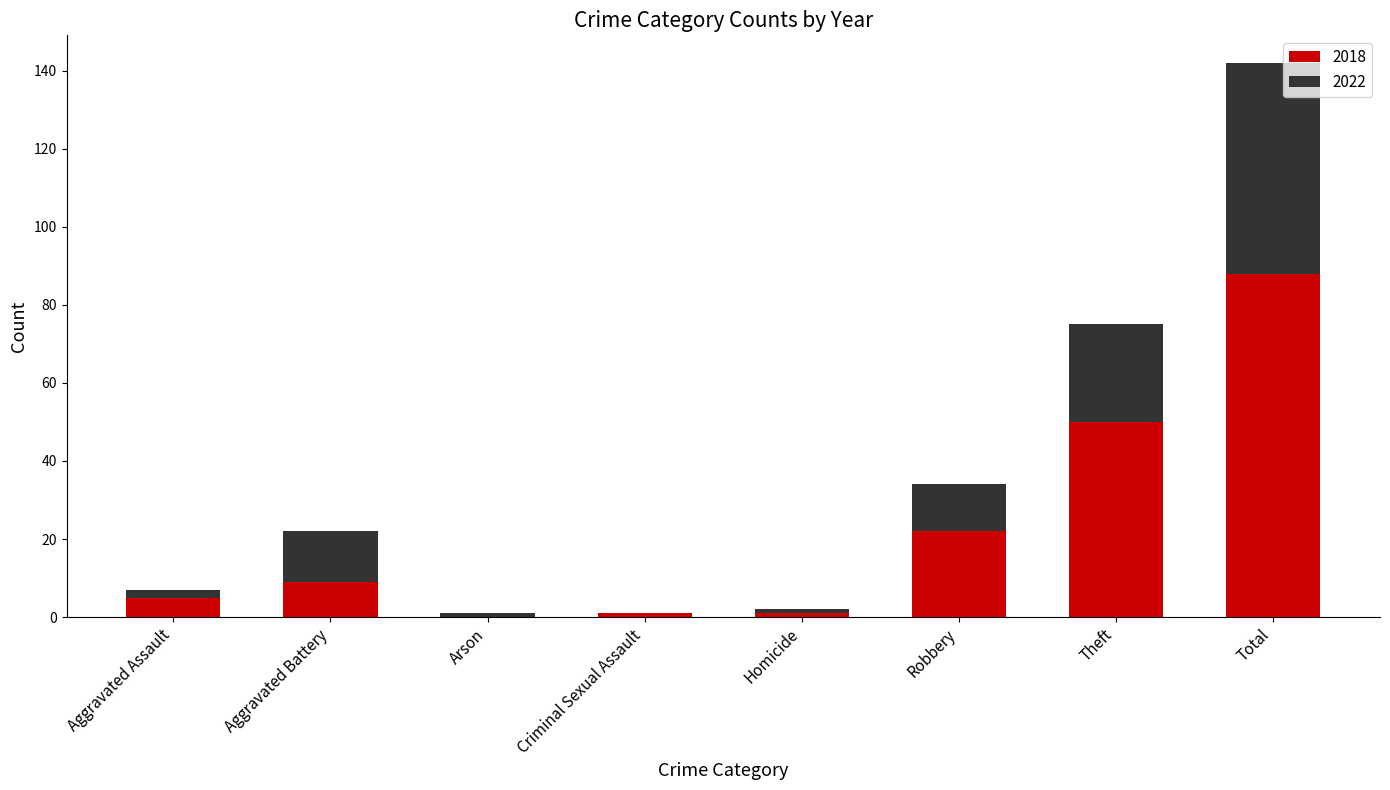

Which category has the highest value in the 2018 series?

Total